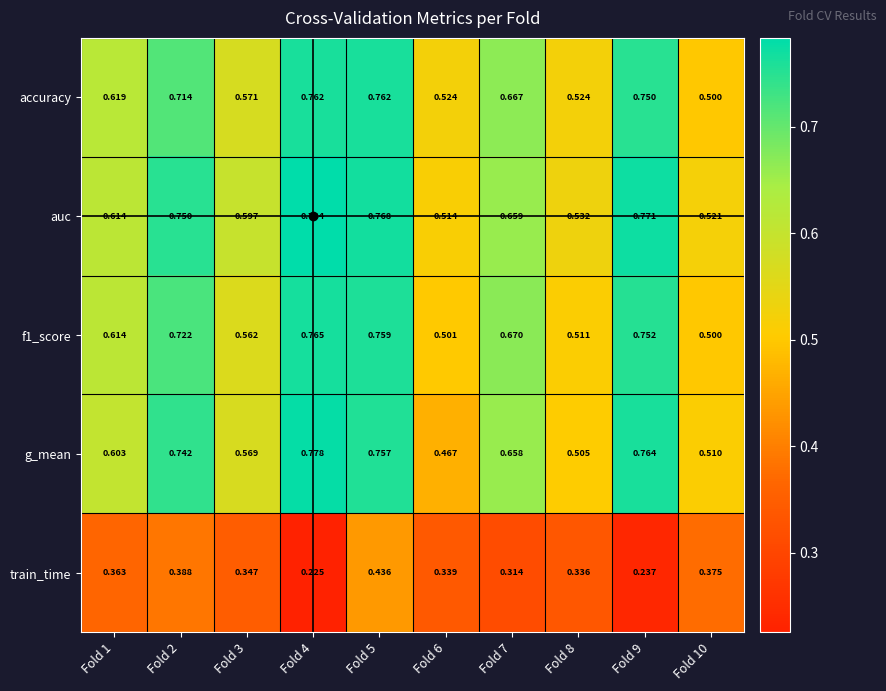

Which series has the largest range (max minus min)?

g_mean